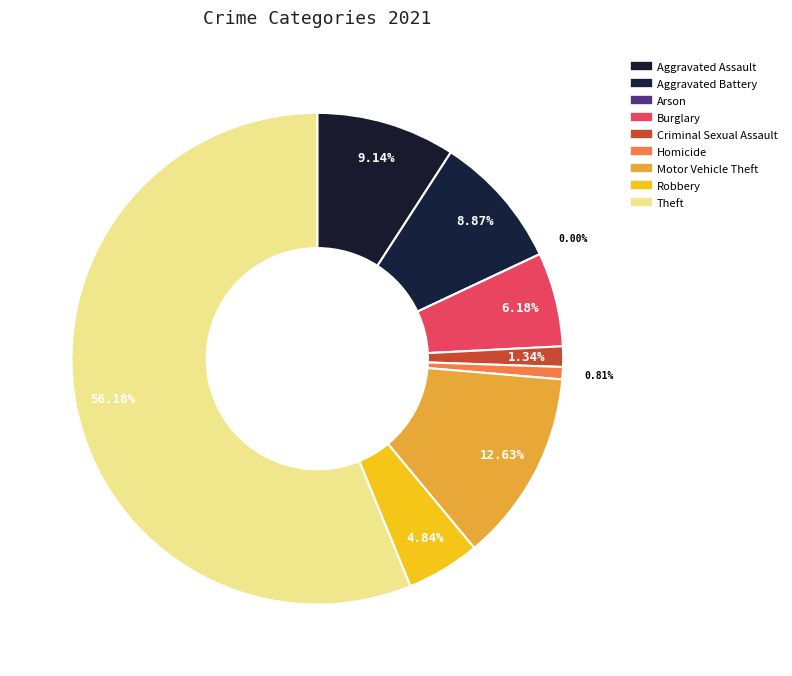

What is the total percentage of Aggravated Battery and Burglary?

15.1%